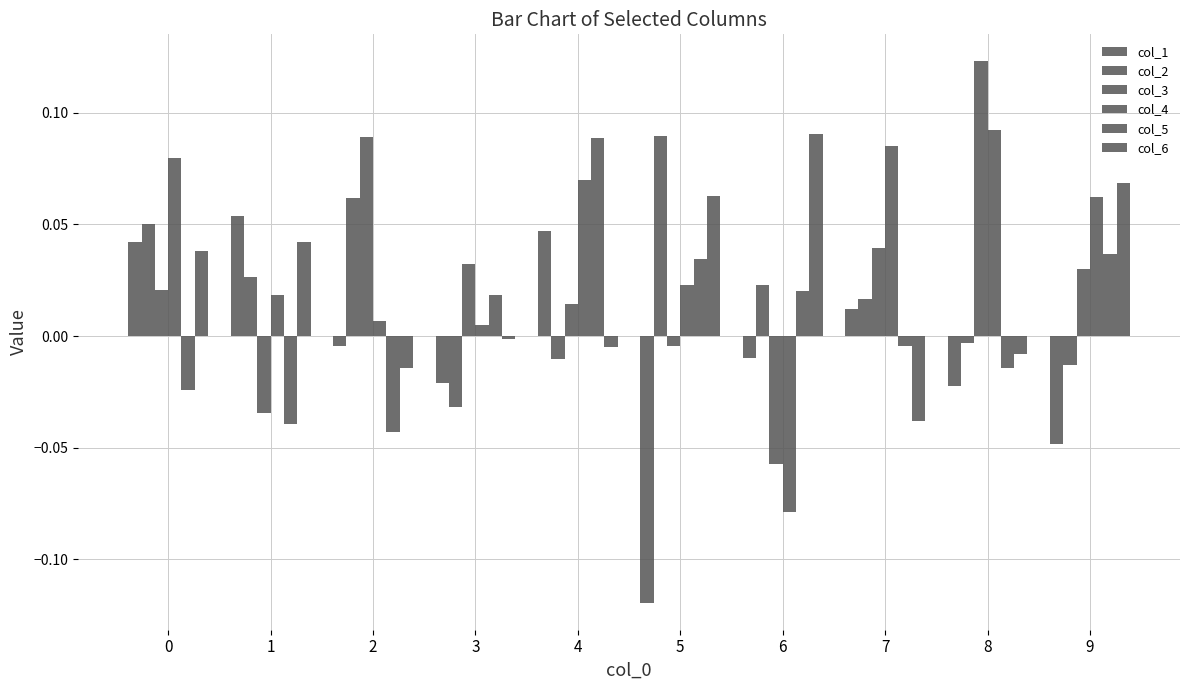

Reading right to left, transcribe all the data shown in this chart.

col_1: -0.0	-0.0	0.0	-0.0	-0.1	0.0	-0.0	-0.0	0.1	0.0
col_2: -0.0	-0.0	0.0	0.0	0.1	-0.0	-0.0	0.1	0.0	0.1
col_3: 0.0	0.1	0.0	-0.1	-0.0	0.0	0.0	0.1	-0.0	0.0
col_4: 0.1	0.1	0.1	-0.1	0.0	0.1	0.0	0.0	0.0	0.1
col_5: 0.0	-0.0	-0.0	0.0	0.0	0.1	0.0	-0.0	-0.0	-0.0
col_6: 0.1	-0.0	-0.0	0.1	0.1	-0.0	-0.0	-0.0	0.0	0.0